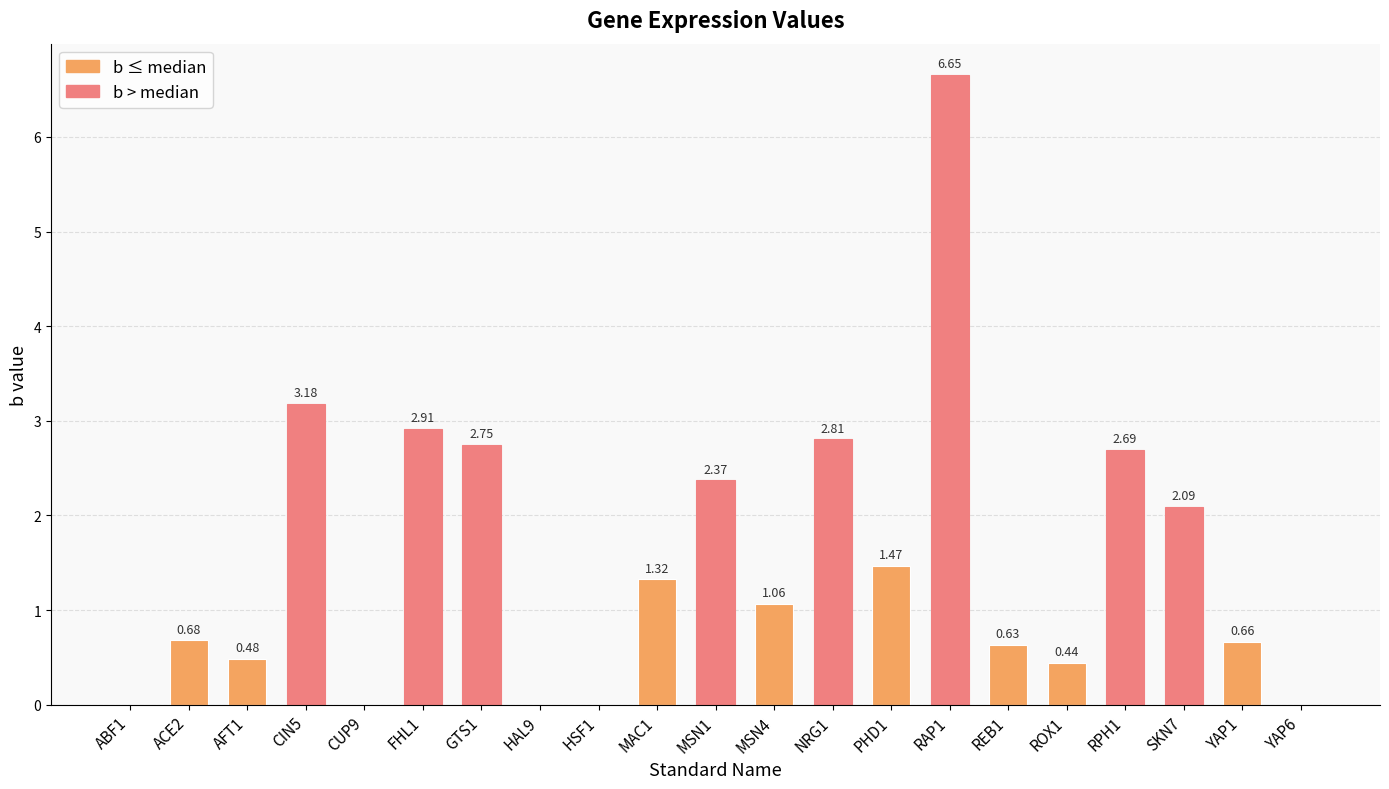

Between ABF1 and GTS1, which is larger?

GTS1